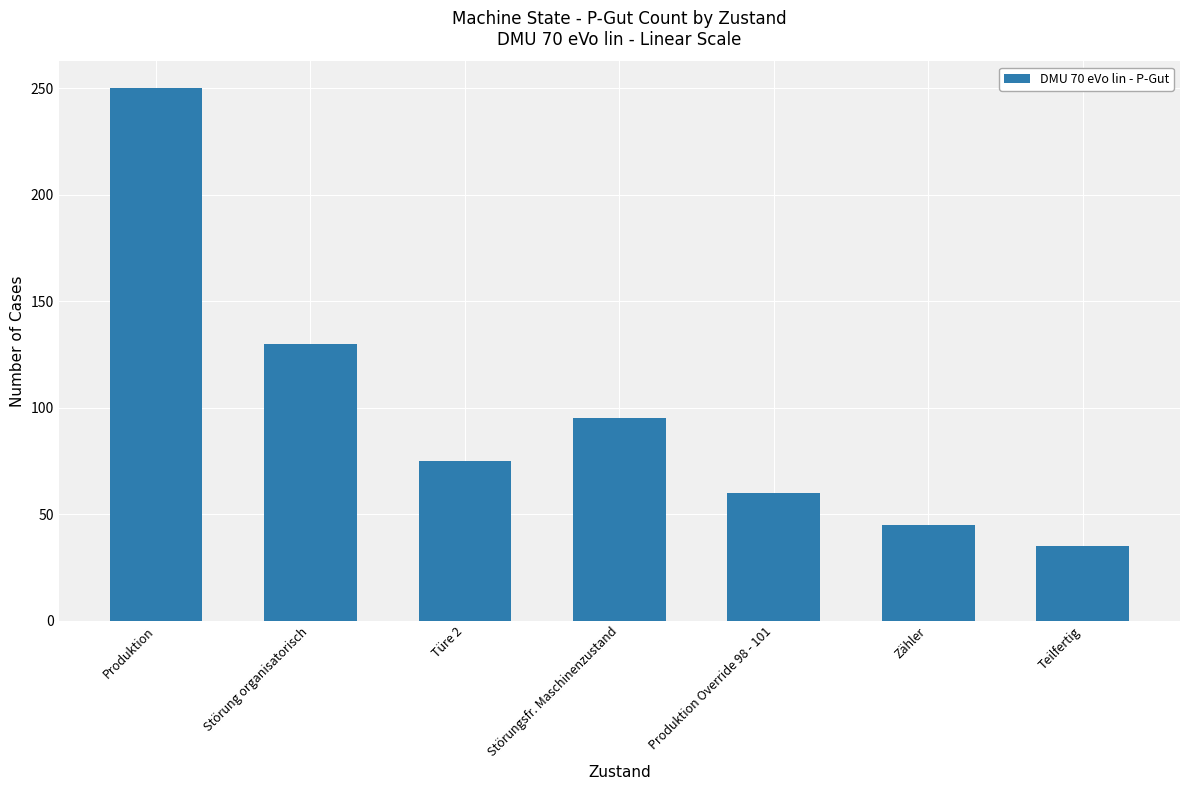

Reading left to right, transcribe all the data shown in this chart.

250	130	75	95	60	45	35